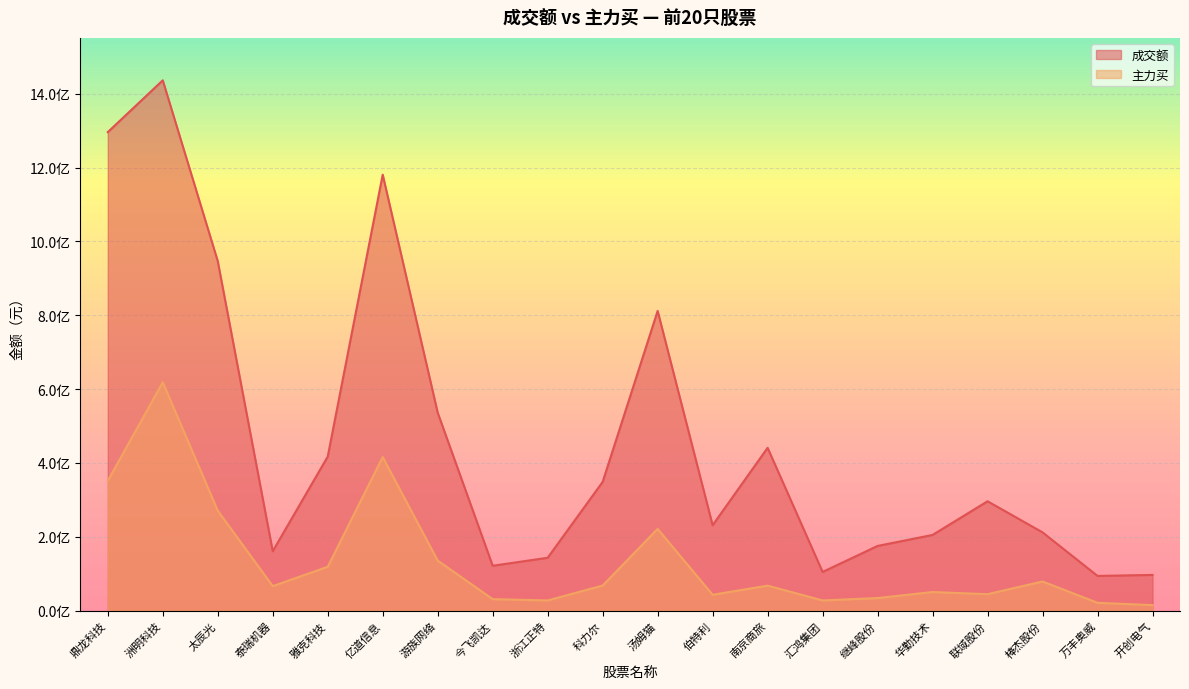

Reading right to left, list all the values displayed in this chart.

成交额: 开创电气=96795570	万丰奥威=94084640	棒杰股份=212032508	联域股份=296261890	华勤技术=205072299	继峰股份=175262552	汇鸿集团=104877635	南京商旅=441096464	伯特利=231414615	汤姆猫=811737288	科力尔=348816494	浙江正特=143240526	今飞凯达=121629163	游族网络=536265317	亿道信息=1180754211	雅克科技=417257708	泰瑞机器=160996535	太辰光=946560723	洲明科技=1436268314	鼎龙科技=1295938389
主力买: 开创电气=14969025	万丰奥威=21295728	棒杰股份=79011712	联域股份=44611309	华勤技术=50468007	继峰股份=34119613	汇鸿集团=27626493	南京商旅=67722622	伯特利=43050872	汤姆猫=221486663	科力尔=68009398	浙江正特=27642851	今飞凯达=31218989	游族网络=135639066	亿道信息=415983566	雅克科技=118845426	泰瑞机器=66442497	太辰光=270756465	洲明科技=618474355	鼎龙科技=351592385